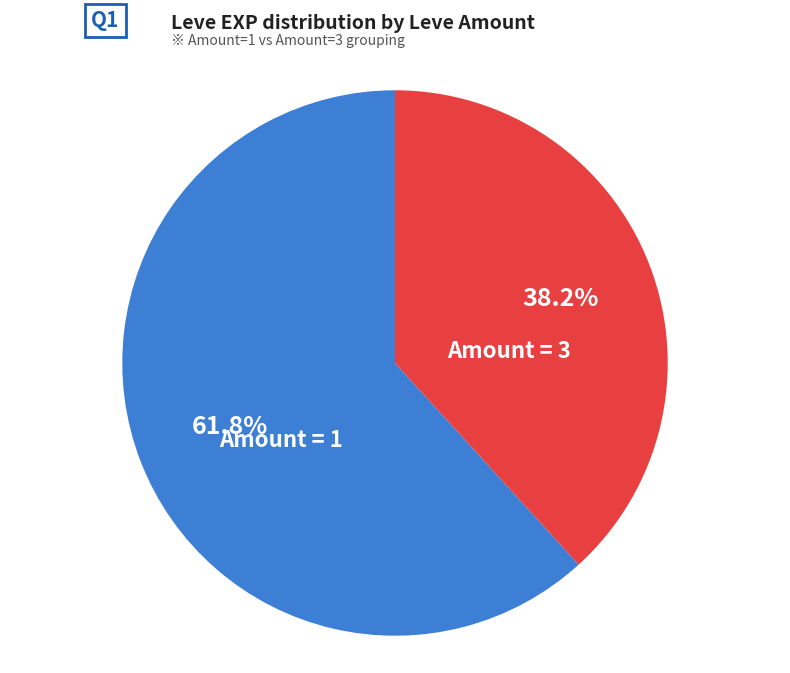

Does any single category account for the majority?

Yes